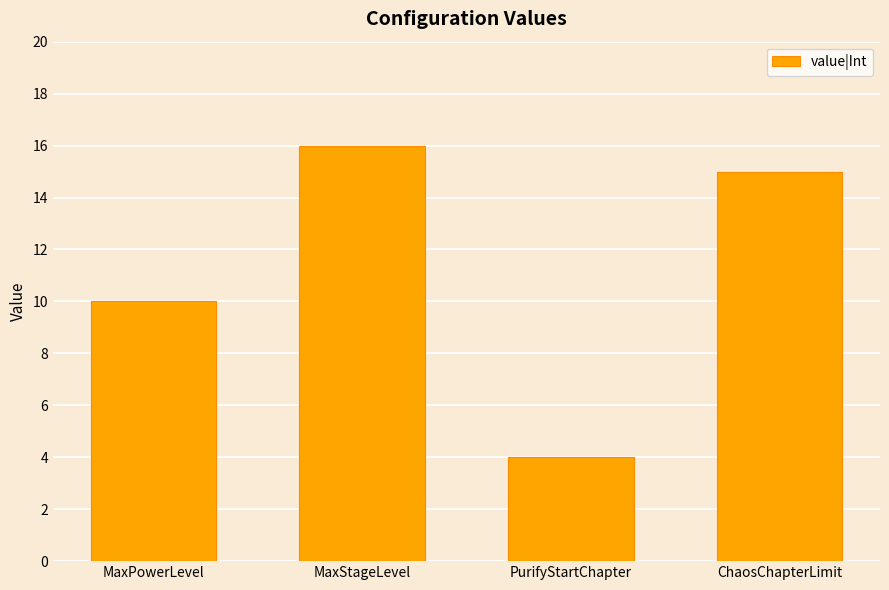

What is the label of the 2nd bar from the right?

PurifyStartChapter